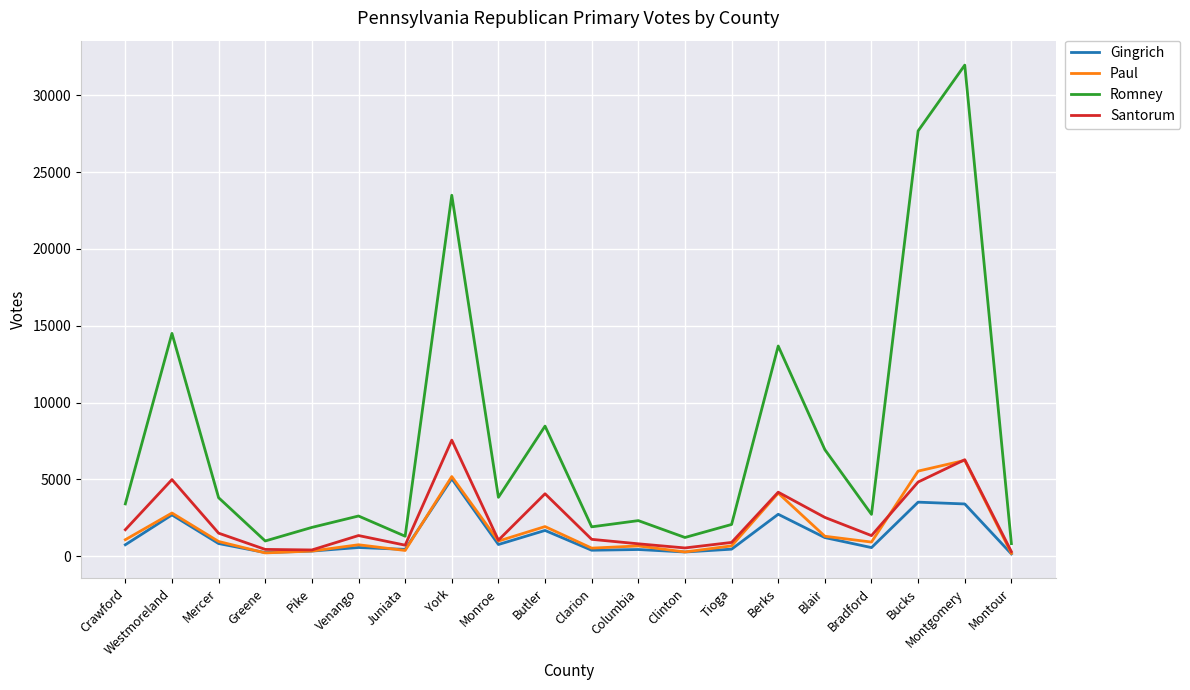

What is the maximum value for Paul?

6236